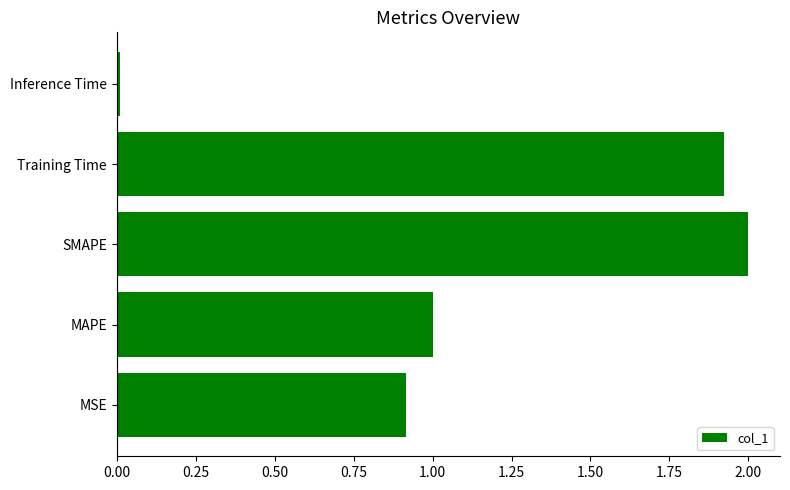

Rank the categories by value from lowest to highest.

Inference Time, MSE, MAPE, Training Time, SMAPE